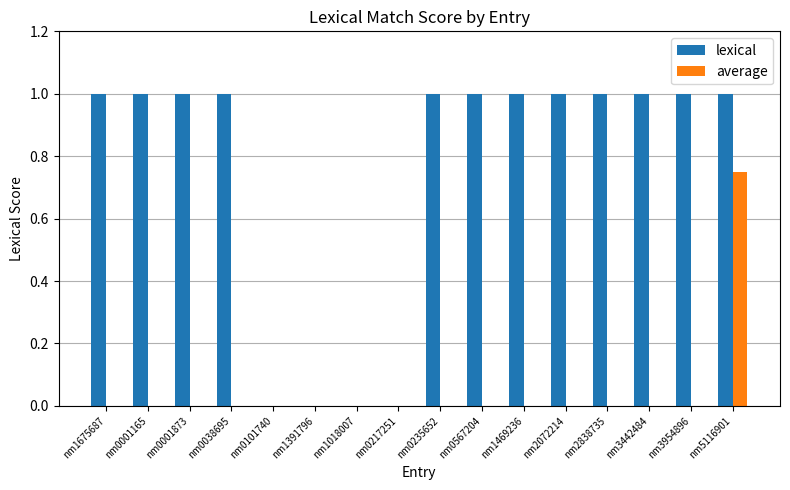

Which series has the largest total across all categories?

lexical